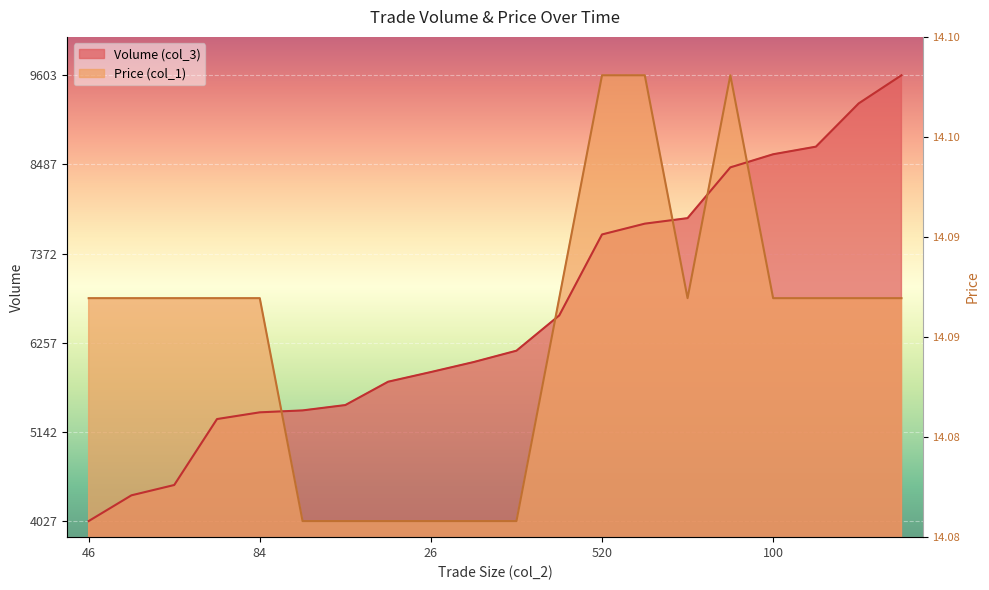

Is the value of Price (col_1) at 102 greater than the value of Volume (col_3) at 4?

No